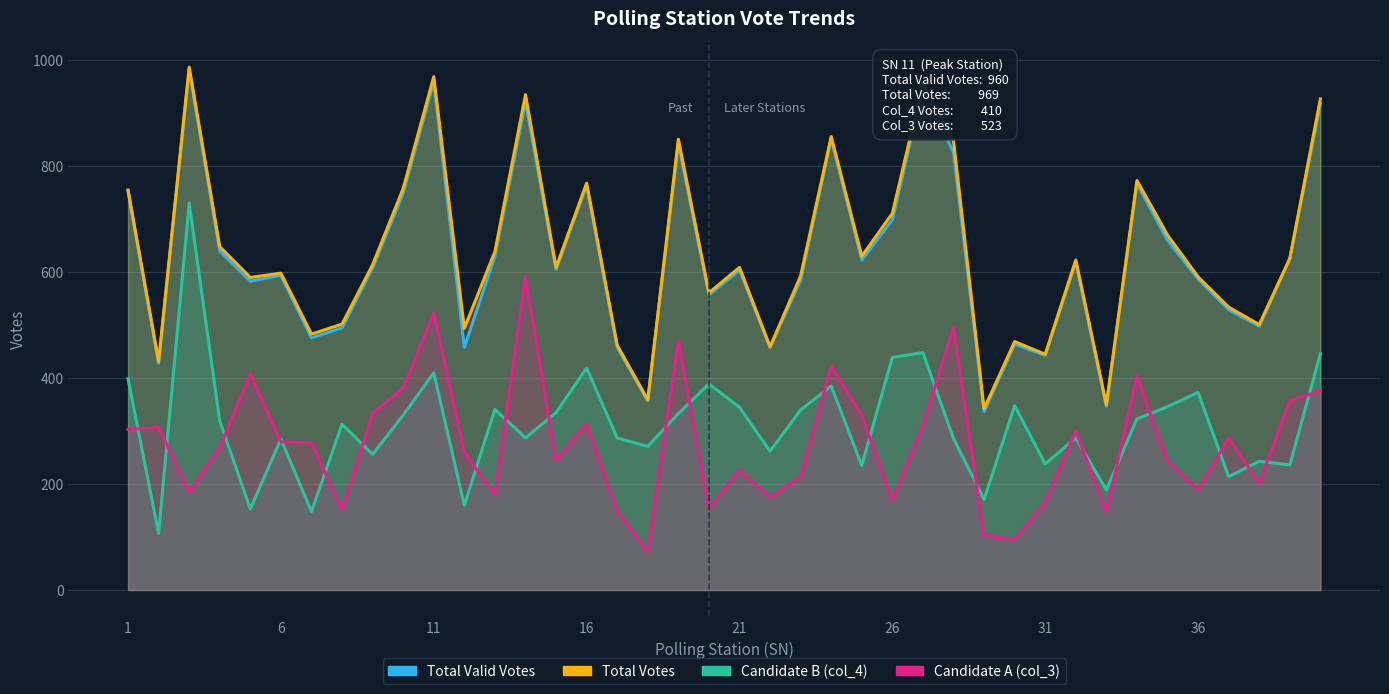

True or false: Total and col_3 intersect in this chart.

False